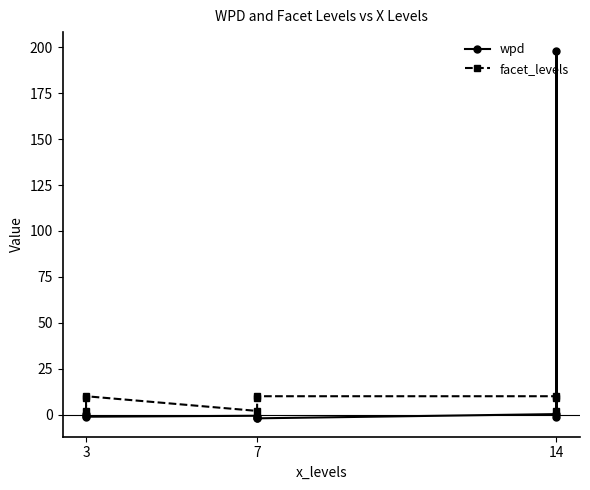

Rank the series at 14 from highest to lowest value.

facet_levels, wpd